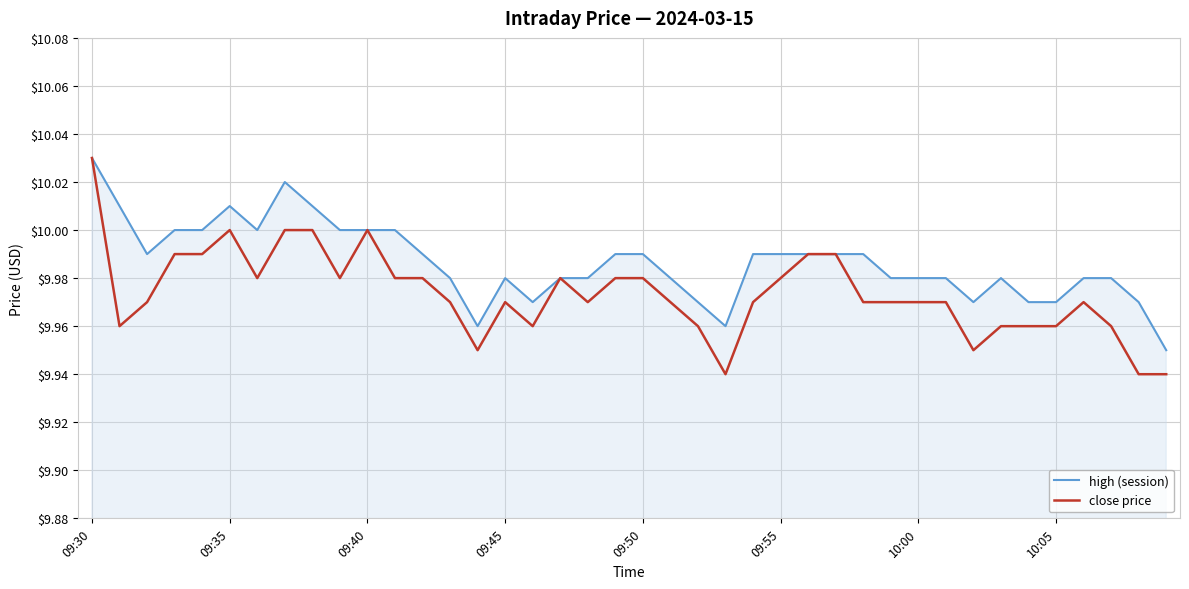

Which series has the largest total across all categories?

high (session)